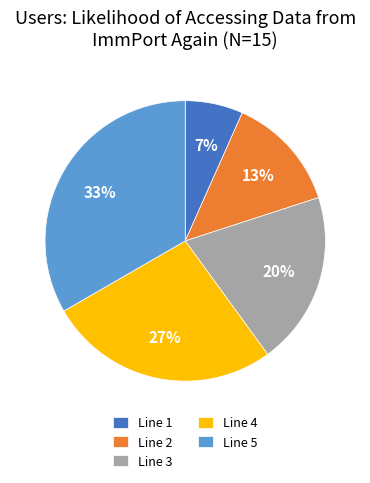

To the nearest percent, what percentage of the pie is Line 3?

20%